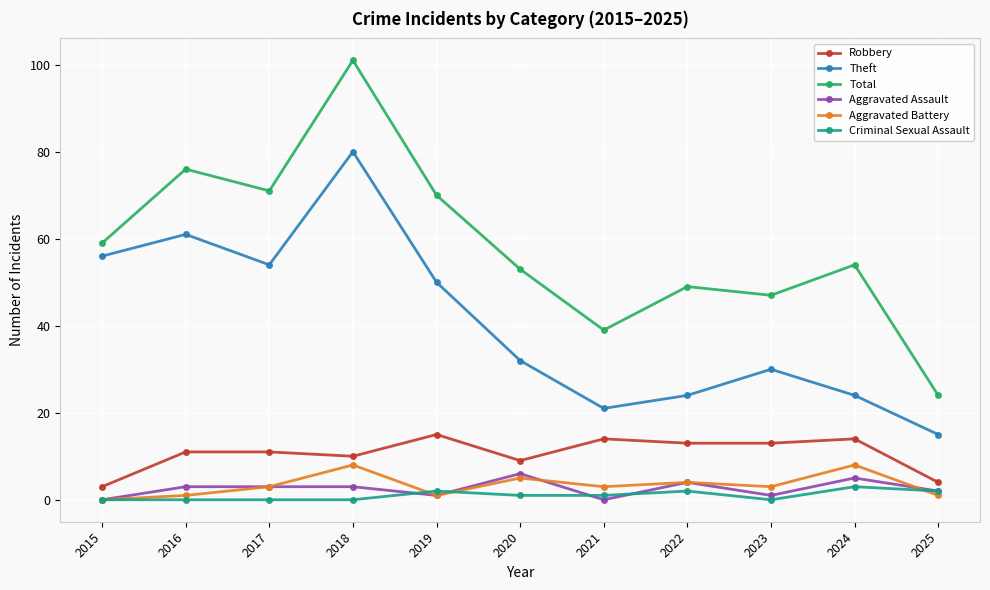

What is the value of the Total point at the 7th from the left?

39